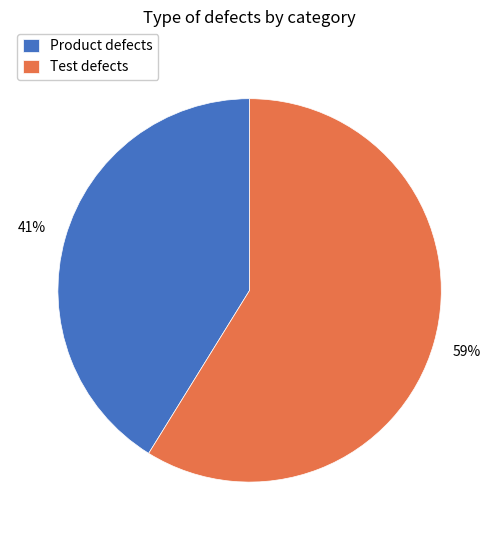

Is there any slice that represents more than half of the pie?

Yes